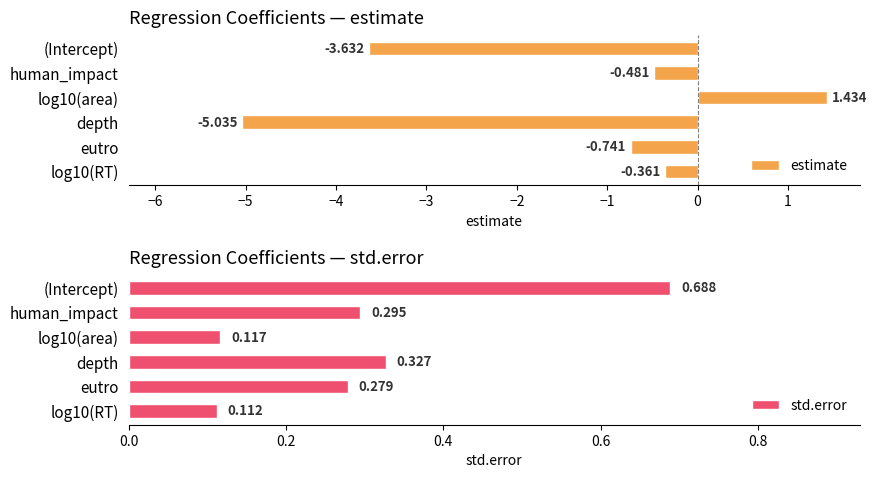

Reading left to right, extract all data points from this chart.

estimate: -3.6	-0.5	1.4	-5.0	-0.7	-0.4
std.error: 0.7	0.3	0.1	0.3	0.3	0.1